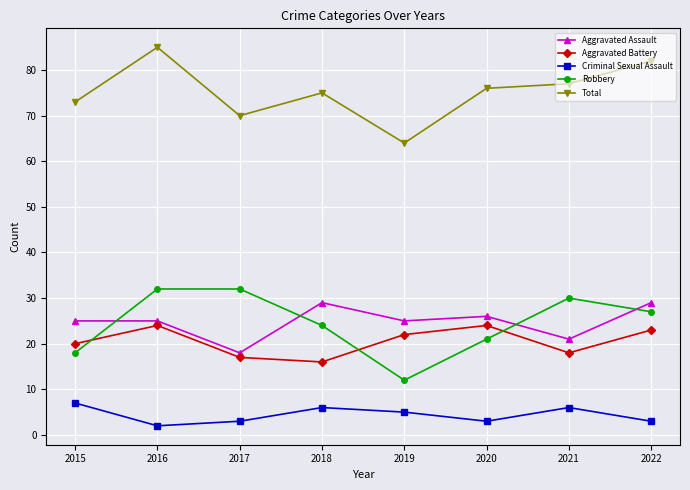

Is the value of Total at 2022 greater than the value of Aggravated Battery at 2016?

Yes